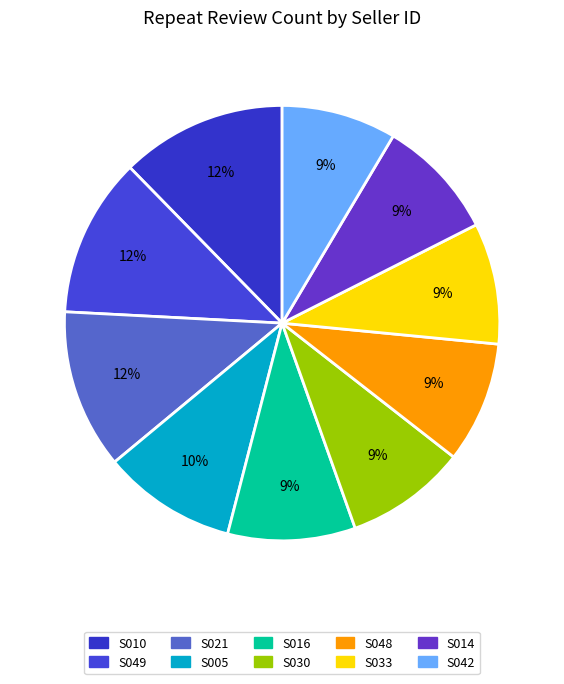

Do S030 and S048 together represent more than half of the pie?

No